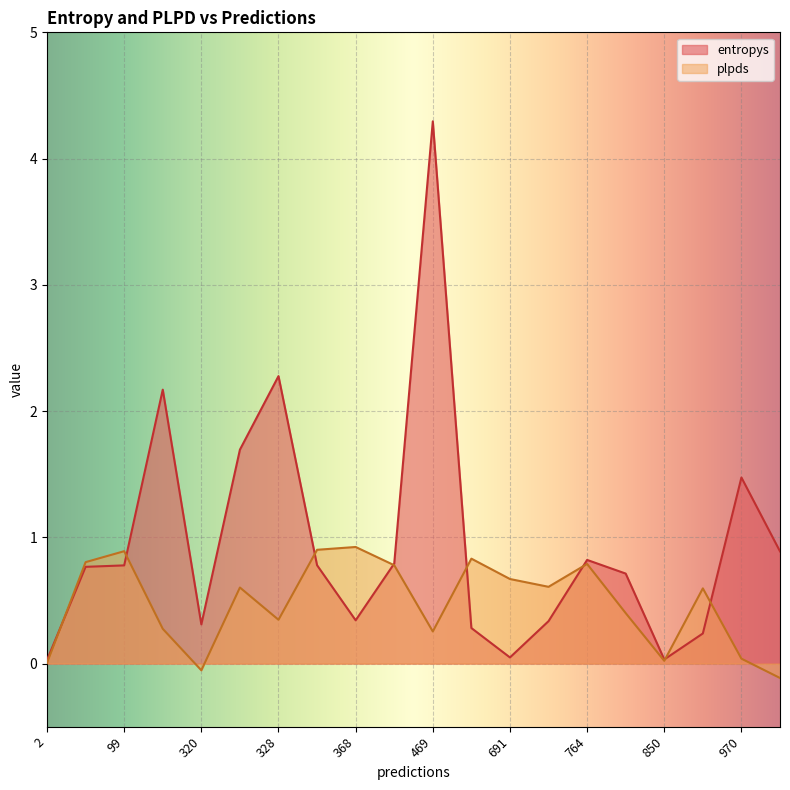

How many interior local valleys does the plpds series have?

5